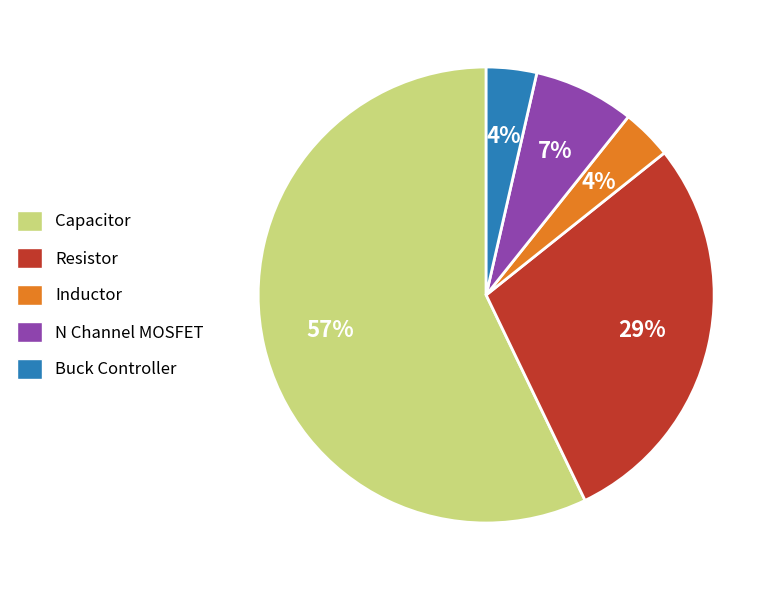

Does Capacitor account for over 50% of the chart?

Yes